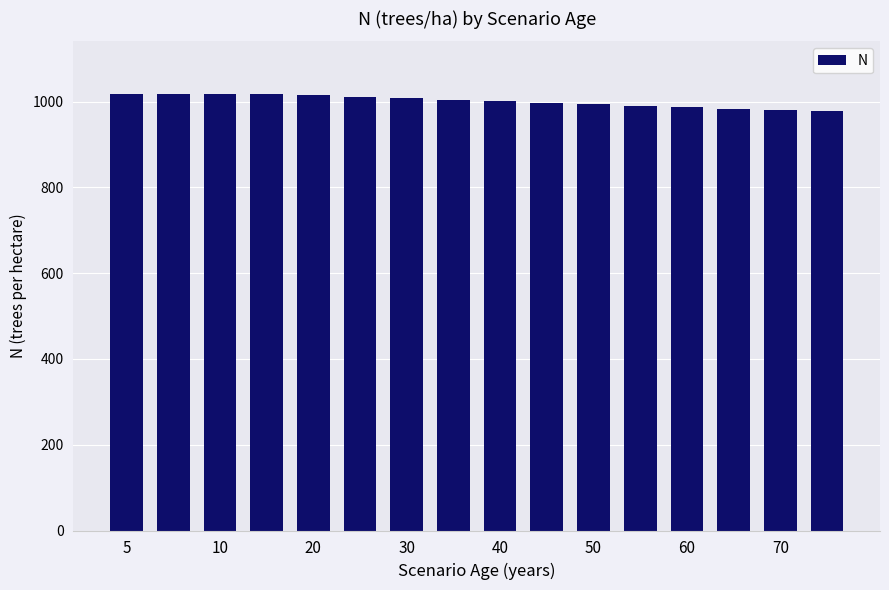

What is the smallest value displayed?

977.3